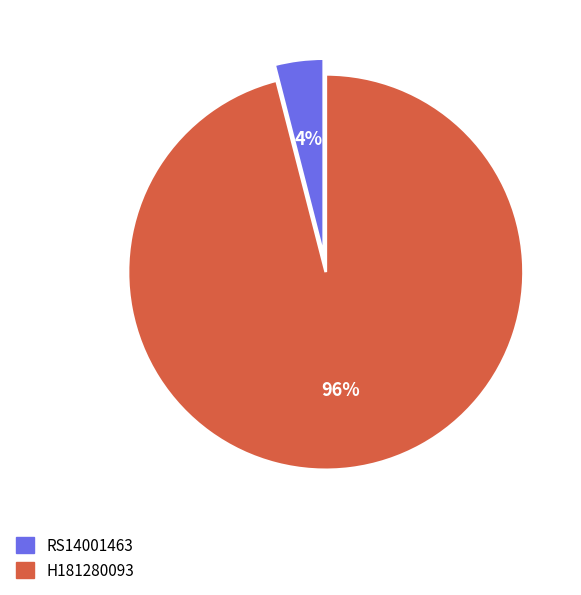

Which category has the biggest portion of the pie?

H181280093